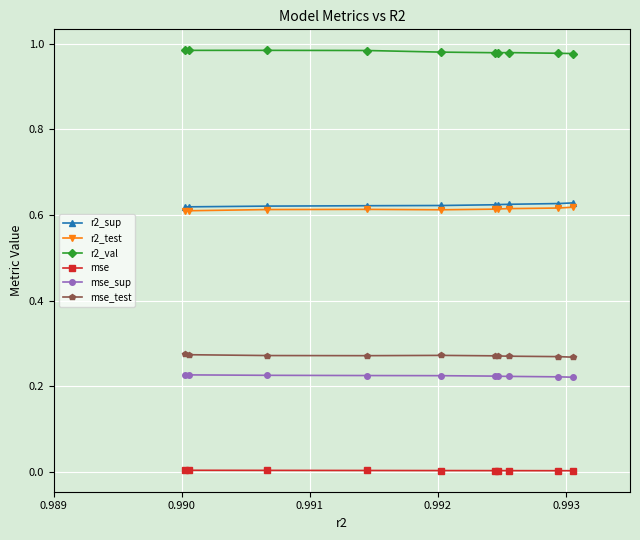

List the series in order of their peak value, highest first.

r2_val, r2_sup, r2_test, mse_test, mse_sup, mse